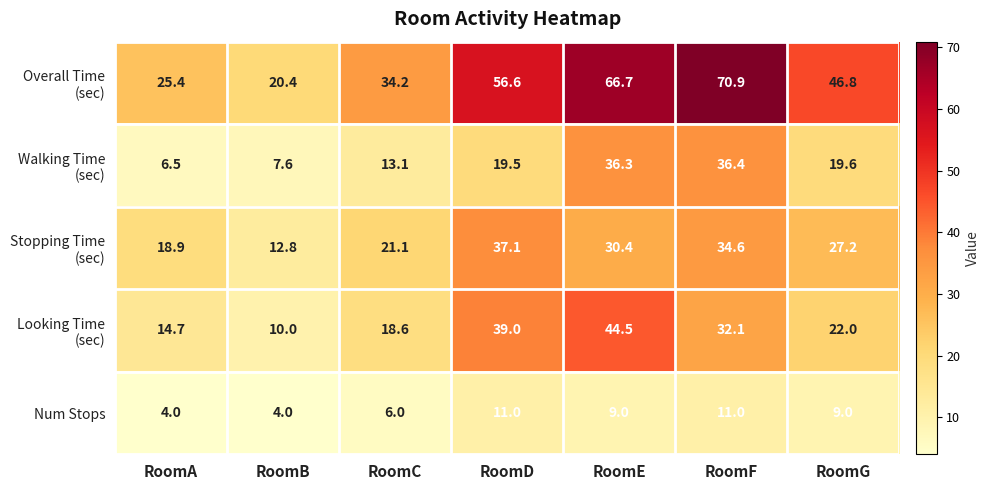

At which category is the sum across all series the highest?

RoomE